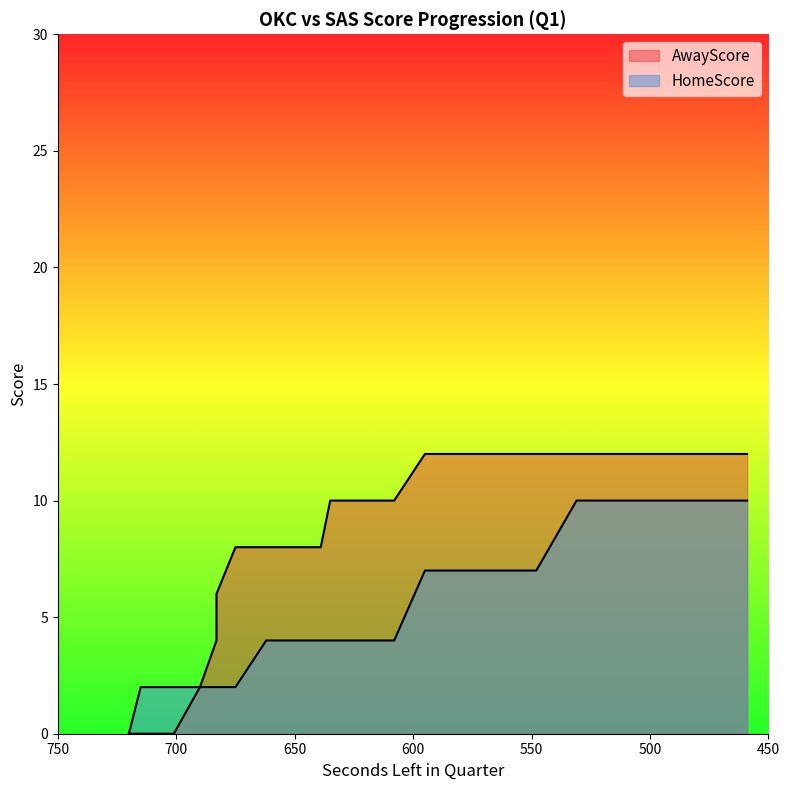

What is the value of the AwayScore point at the 16th from the left?

12